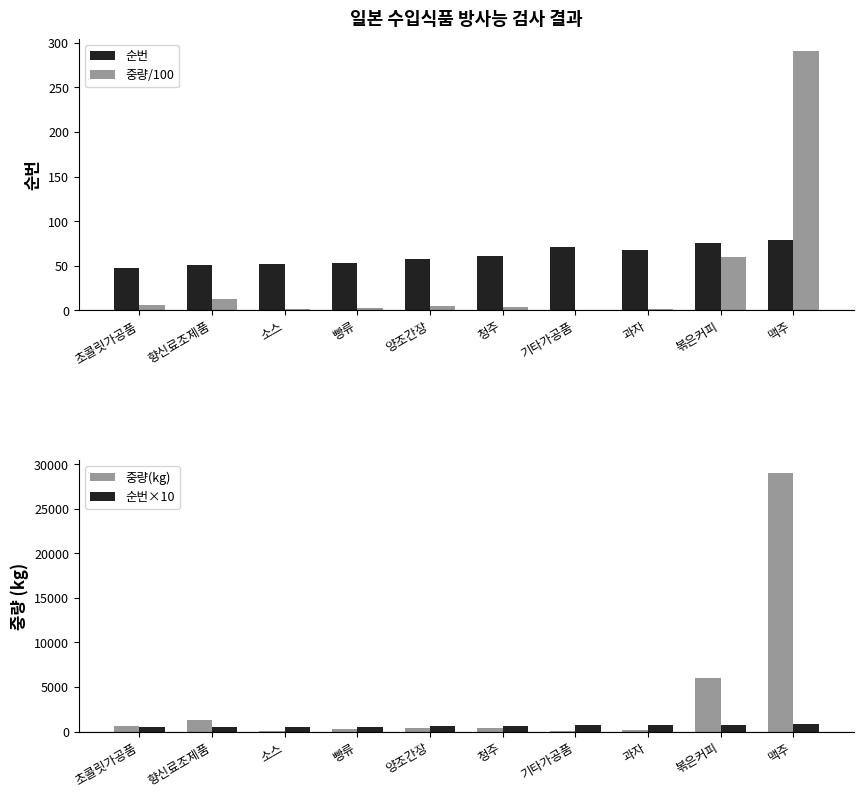

Is it true that 중량(kg) equals 751.5 at 초콜릿가공품?

False